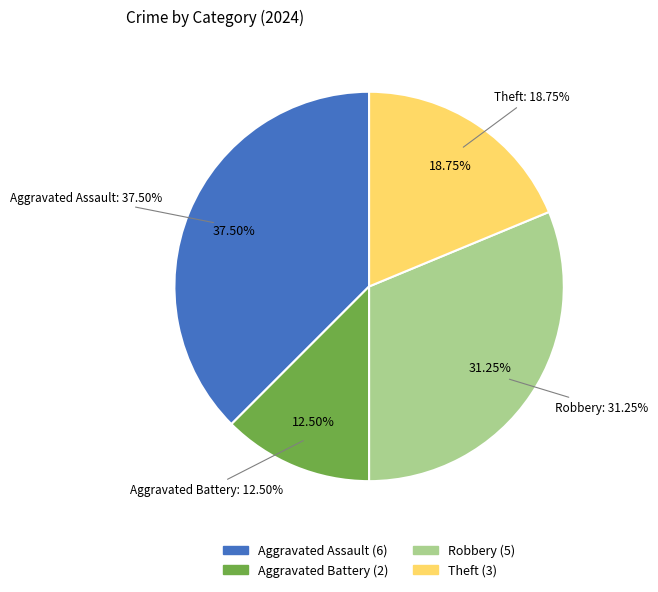

Which category has the smallest portion of the pie?

Aggravated Battery